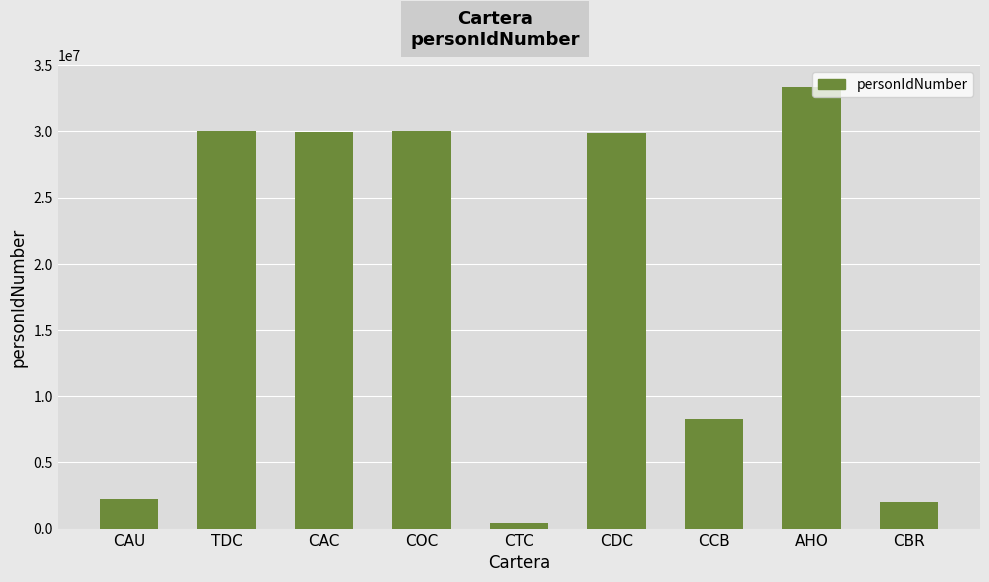

Is it true that the value at TDC is 30038249?

True